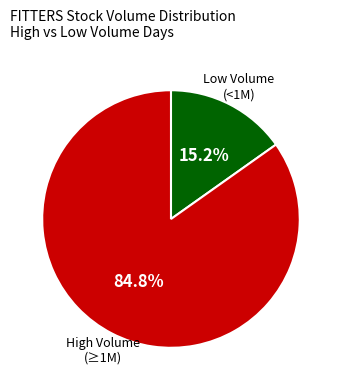

Rank the categories by value from highest to lowest.

High Volume (≥1M), Low Volume (<1M)